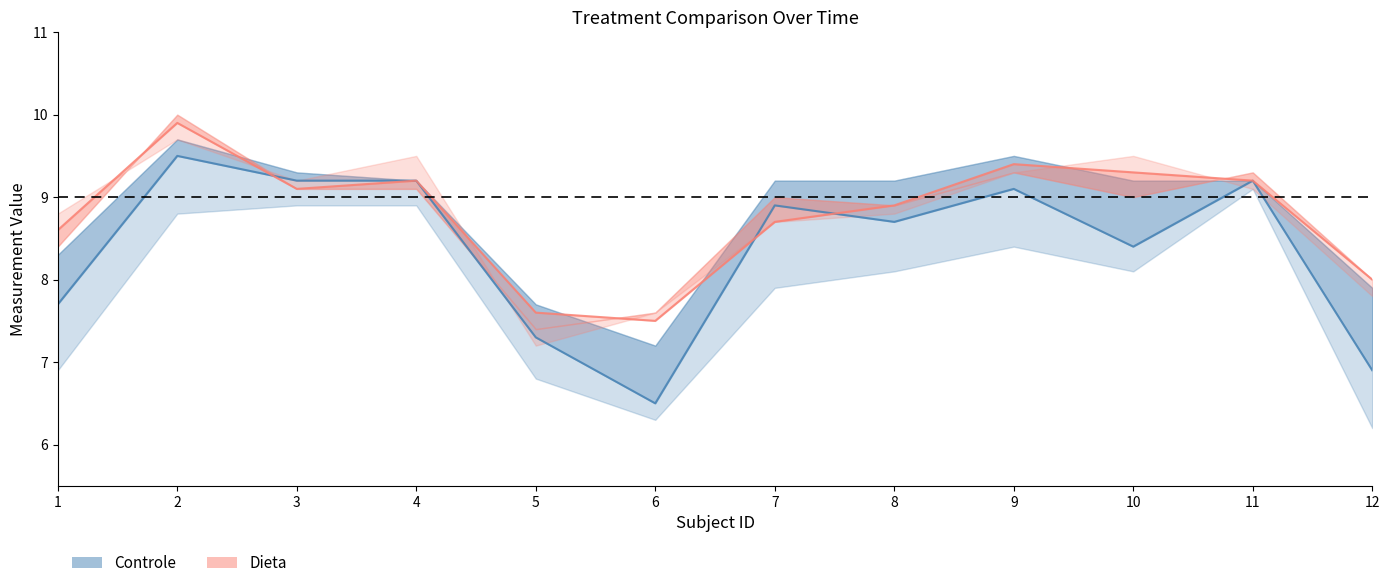

Reading right to left, list all the values displayed in this chart.

controle t2: 12=6.9	11=9.2	10=8.4	9=9.1	8=8.7	7=8.9	6=6.5	5=7.3	4=9.2	3=9.2	2=9.5	1=7.7
dieta t2: 12=8.0	11=9.2	10=9.3	9=9.4	8=8.9	7=8.7	6=7.5	5=7.6	4=9.2	3=9.1	2=9.9	1=8.6